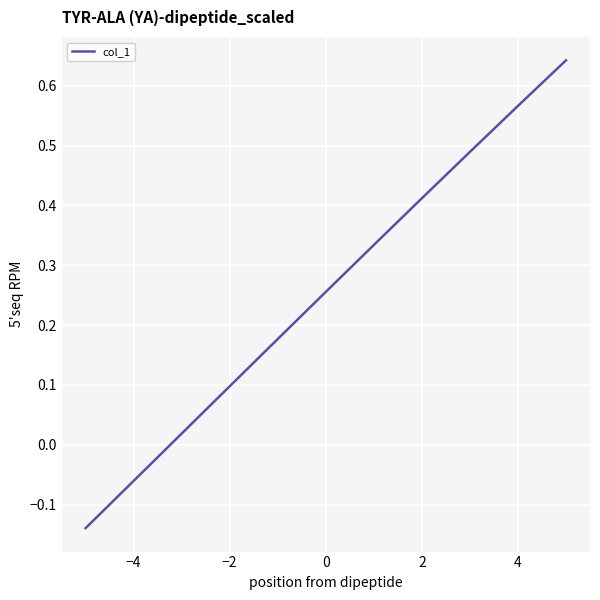

What is the difference between the second highest and minimum values?

0.7